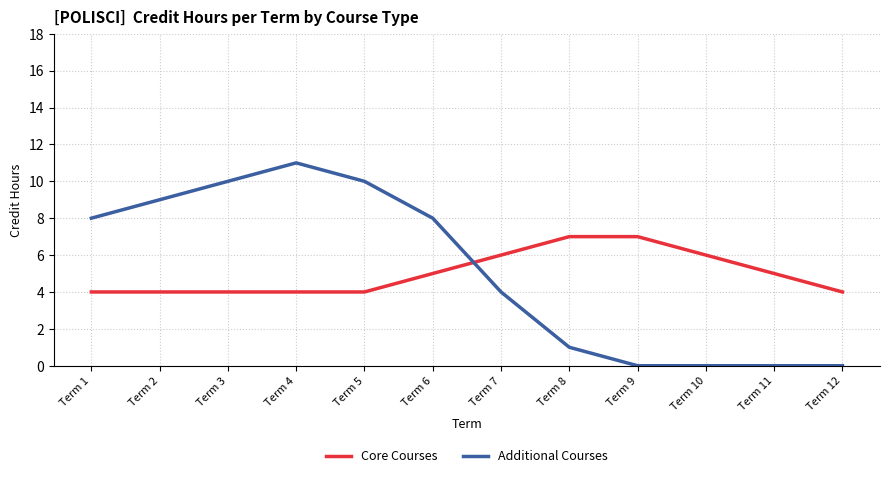

The Core Courses series shows 5 at Term 11. True or false?

True